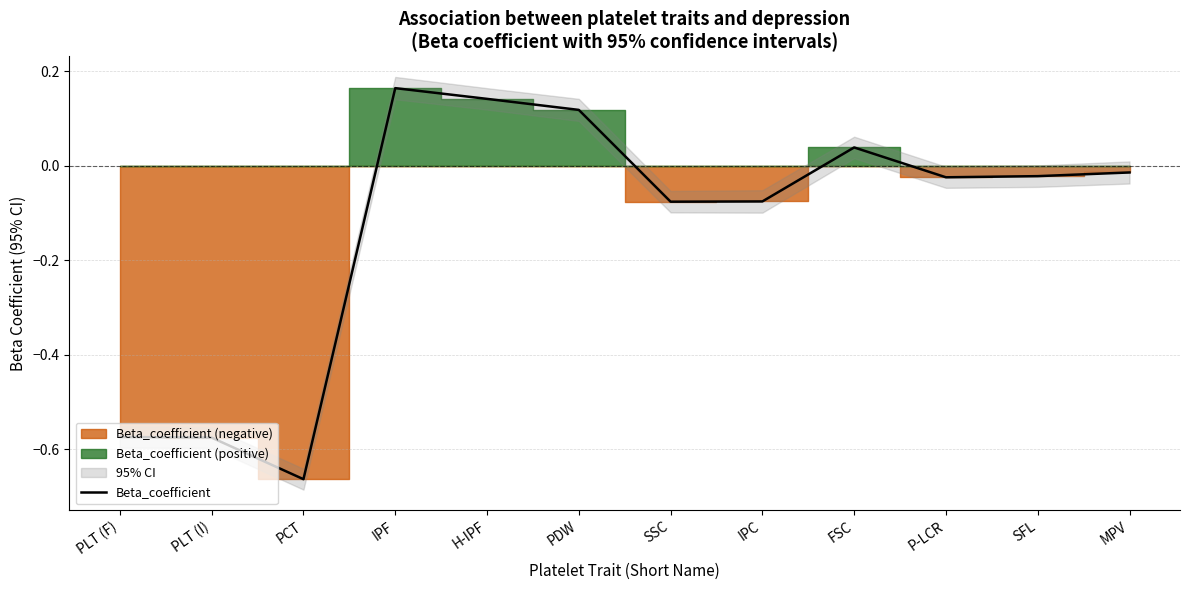

What is the change in value from FSC to SFL?

-0.1